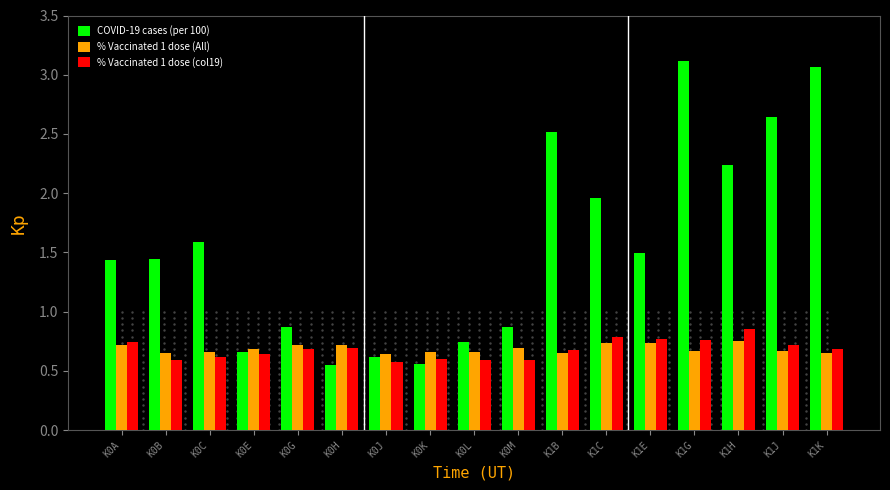

Count the number of categories in the chart.

17